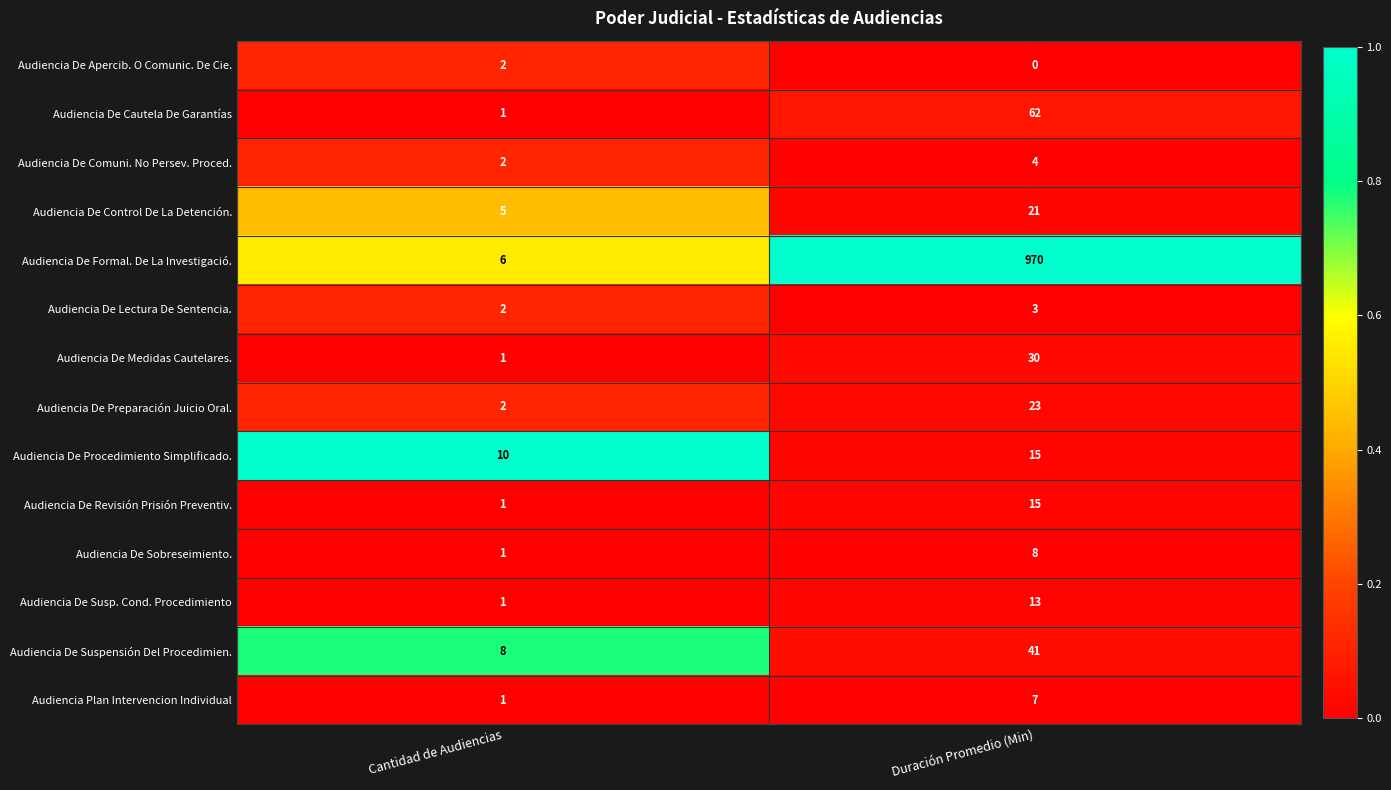

Rank the categories by Audiencia De Lectura De Sentencia. value from highest to lowest.

Duración Promedio (Min), Cantidad de Audiencias